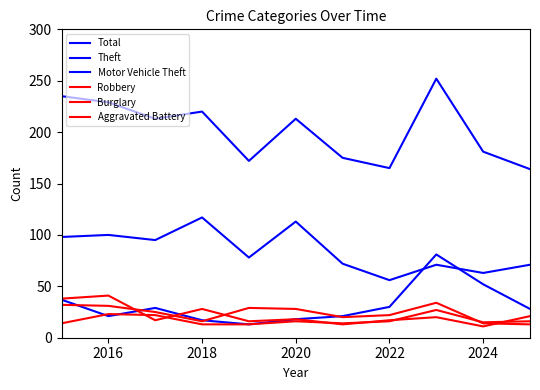

Count the number of categories in the chart.

11